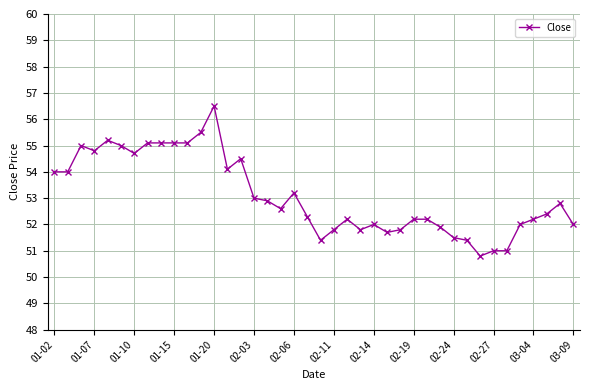

What is the minimum value shown in the chart?

50.8